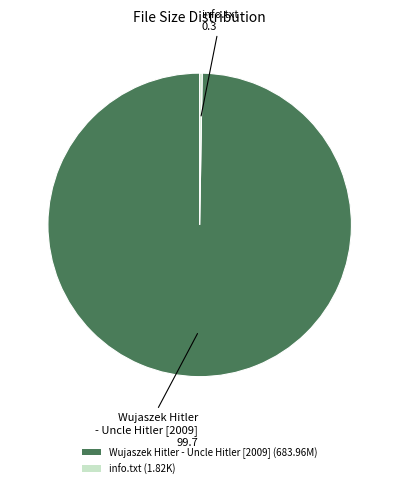

Does Wujaszek Hitler - Uncle Hitler [2009] (683.96M) account for over 50% of the chart?

Yes